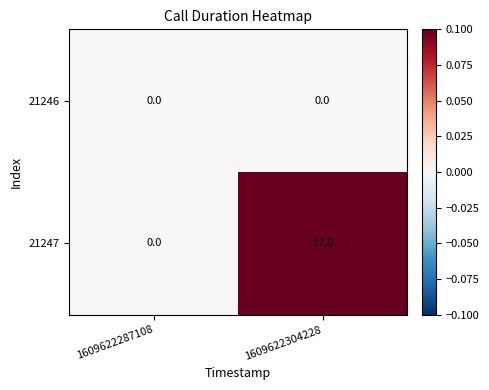

Reading left to right, what are all the values shown in this chart?

21246: 1609622287108=0	1609622304228=0
21247: 1609622287108=0	1609622304228=17